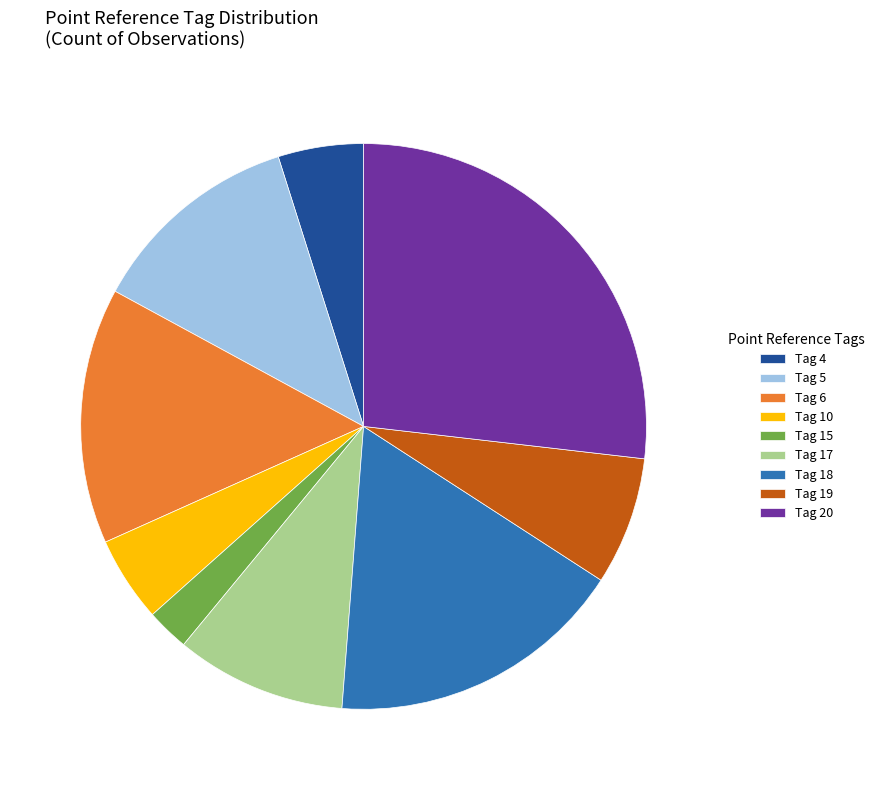

True or false: Tag 17 accounts for 10% of the total.

True